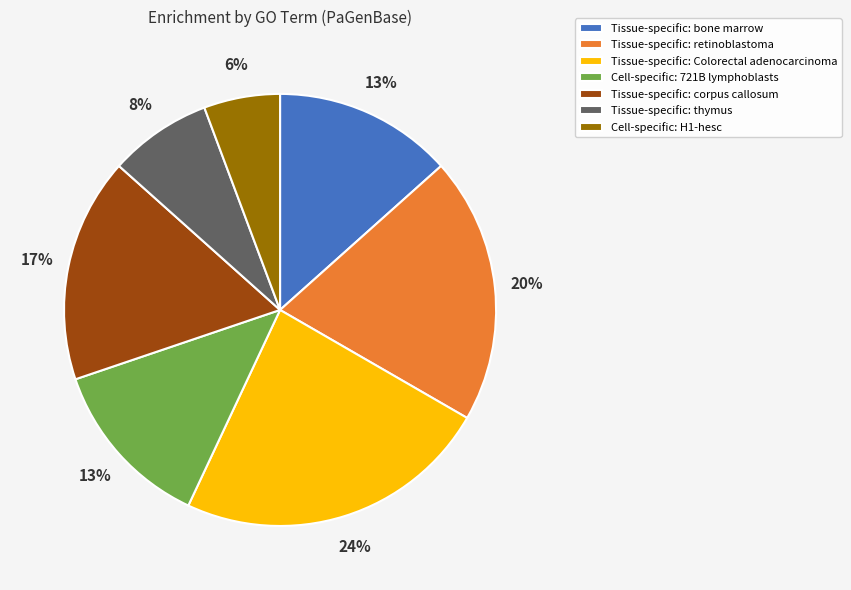

Between Cell-specific: 721B lymphoblasts and Tissue-specific: Colorectal adenocarcinoma, which is larger?

Tissue-specific: Colorectal adenocarcinoma